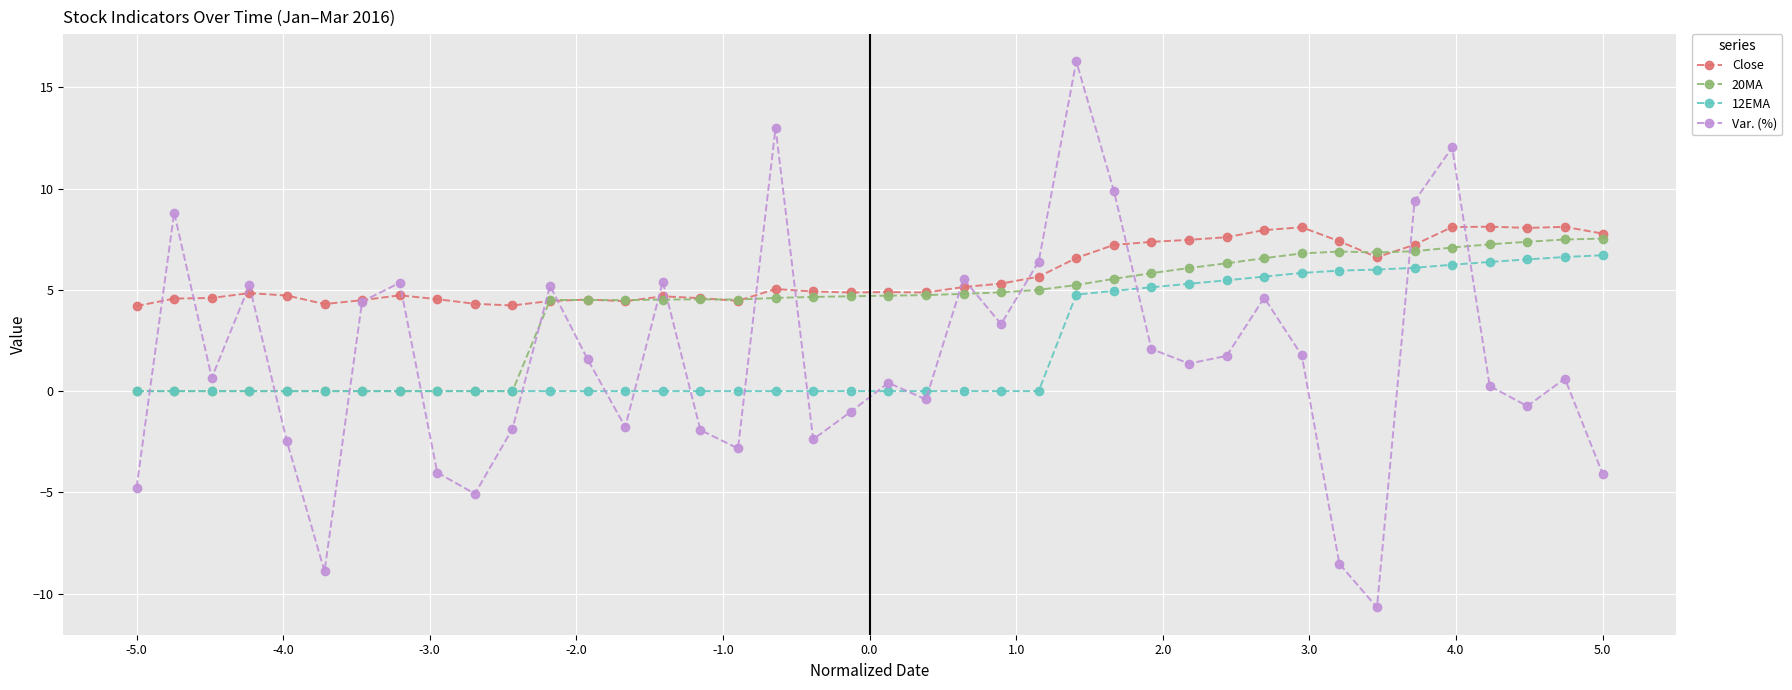

Which series has the largest total across all categories?

Close